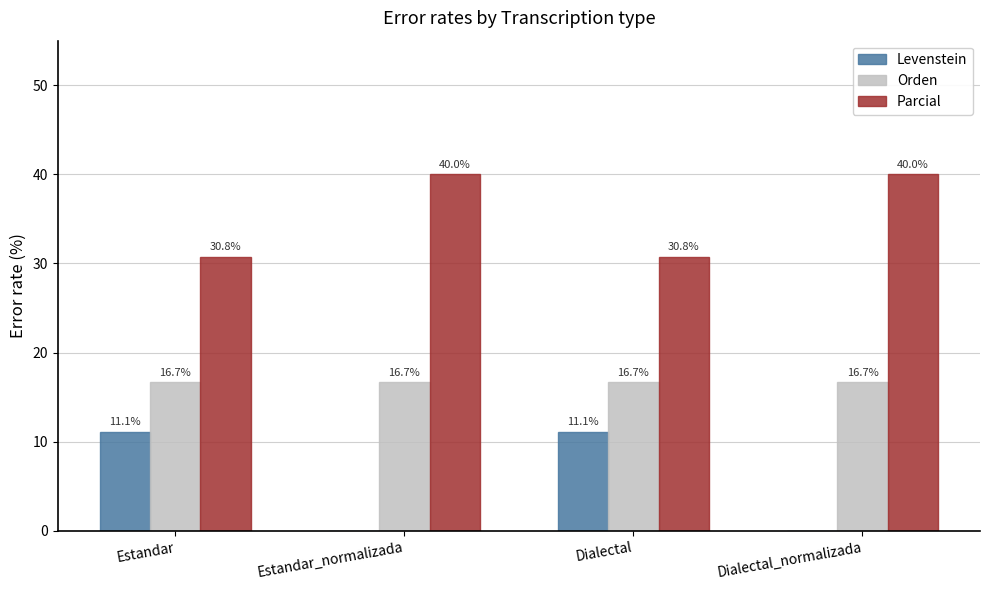

The value of Orden at Estandar_normalizada is 26.2. True or false?

False